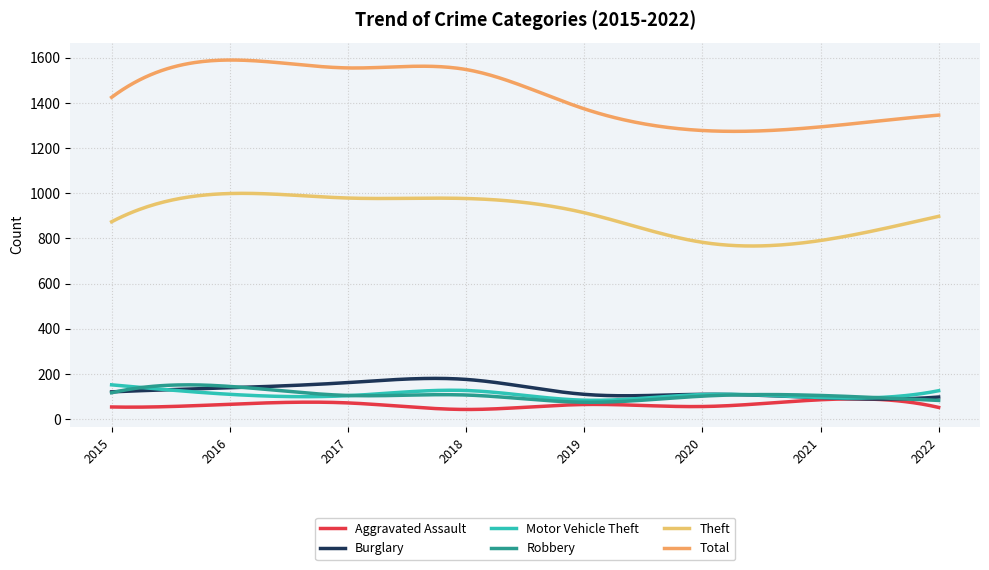

How many lines are shown in the chart?

6